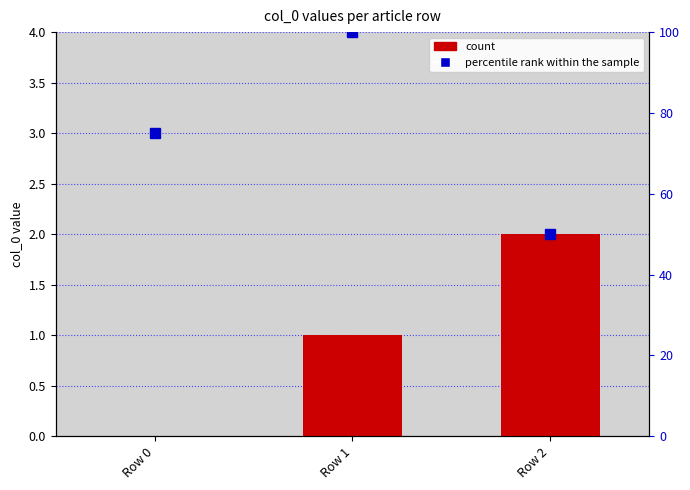

Count the number of data series in this chart.

2